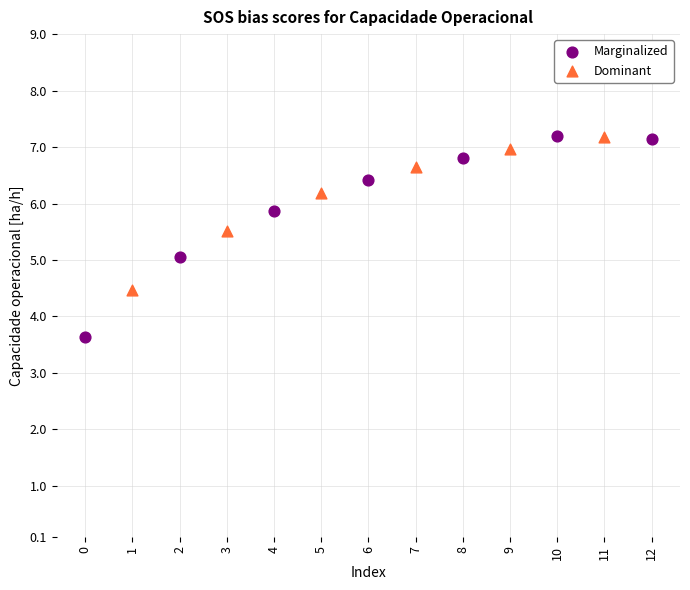

Which series has the largest Y range (max minus min)?

Marginalized